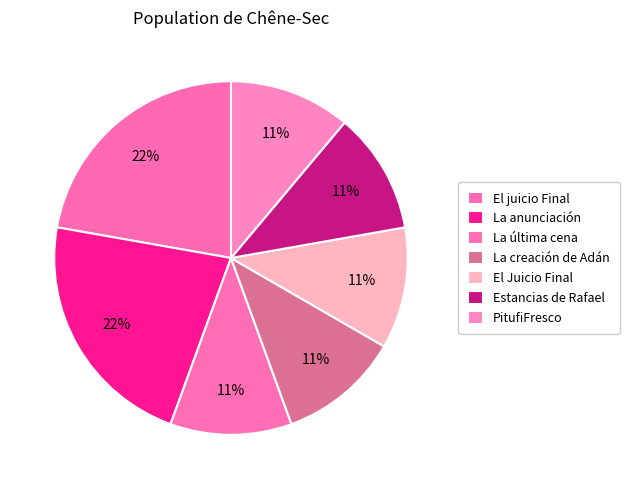

Is it true that La última cena is 11% of the pie?

True